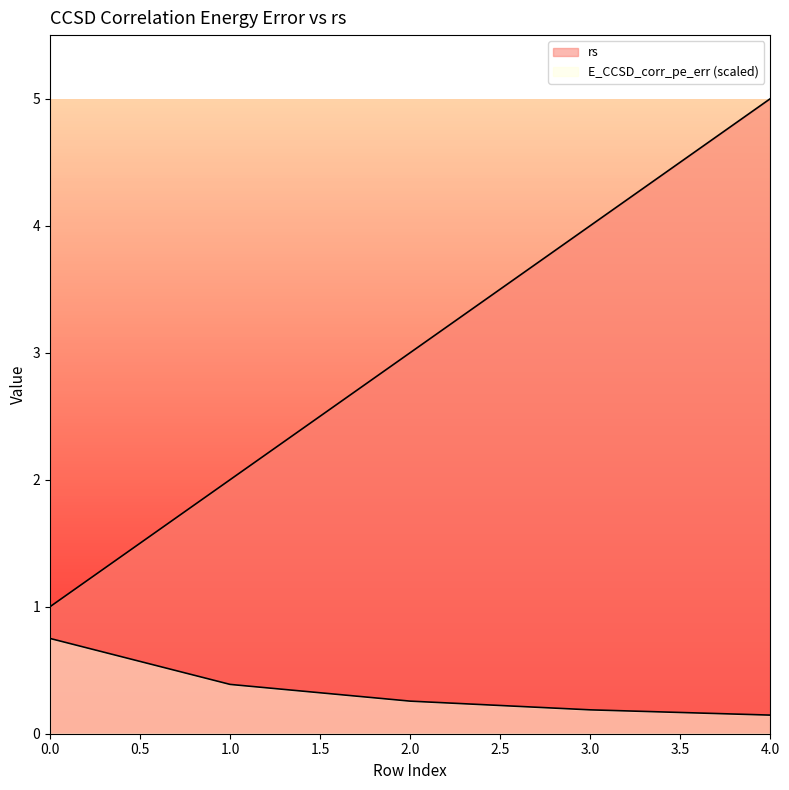

What is the sum of the rs values at 2 and 3?

7.0